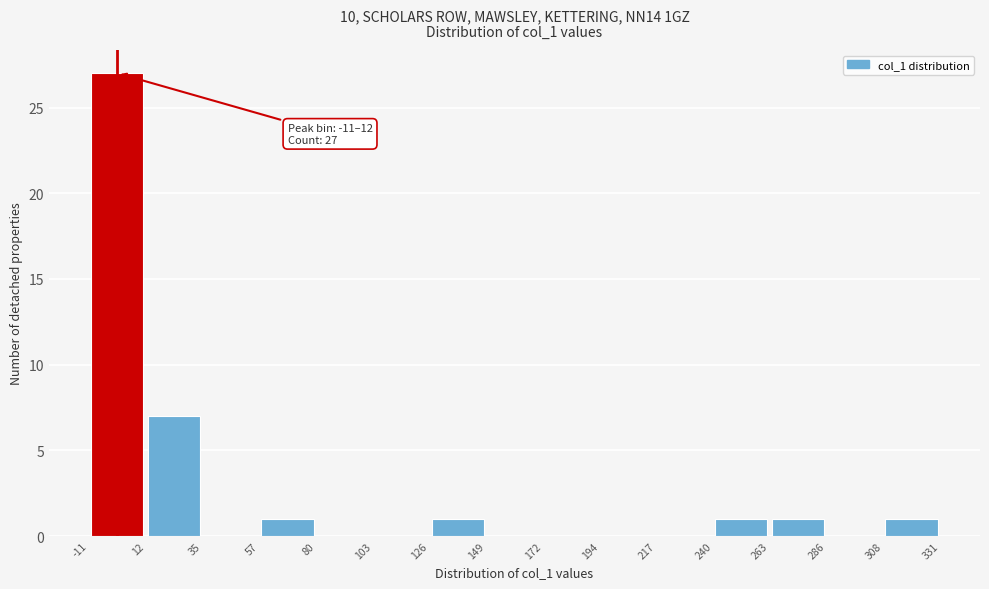

Over which range of the x-axis is the bar tallest?

-11 to 12